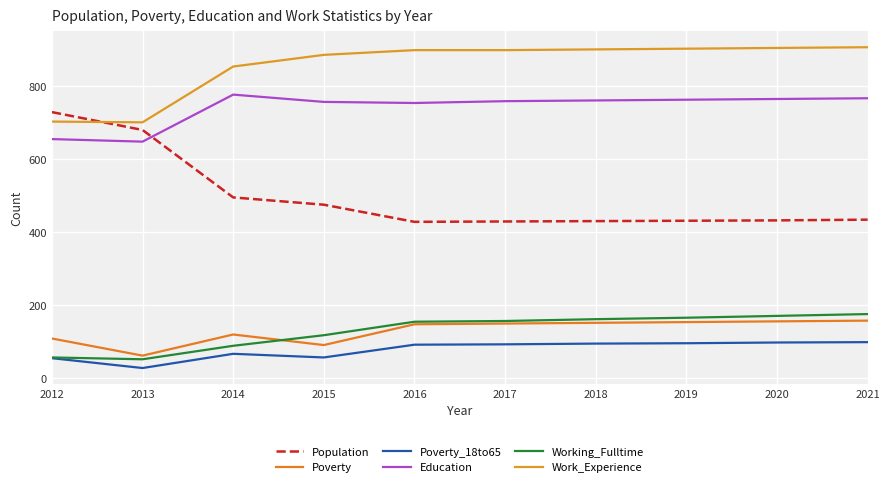

True or false: Population and Working_Fulltime intersect in this chart.

False